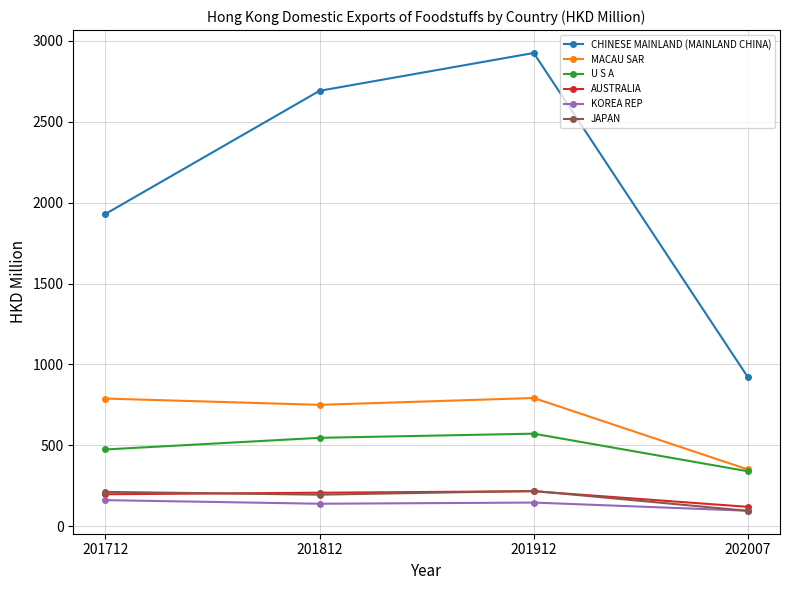

At which label does CHINESE MAINLAND (MAINLAND CHINA) reach its peak?

201912